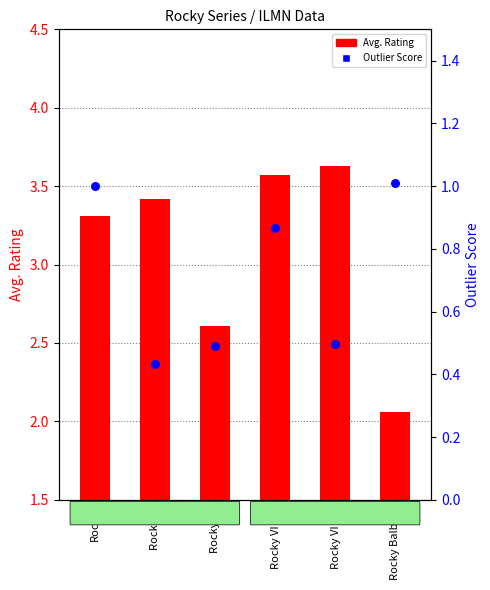

Which series reaches the minimum Y coordinate?

Outlier Score